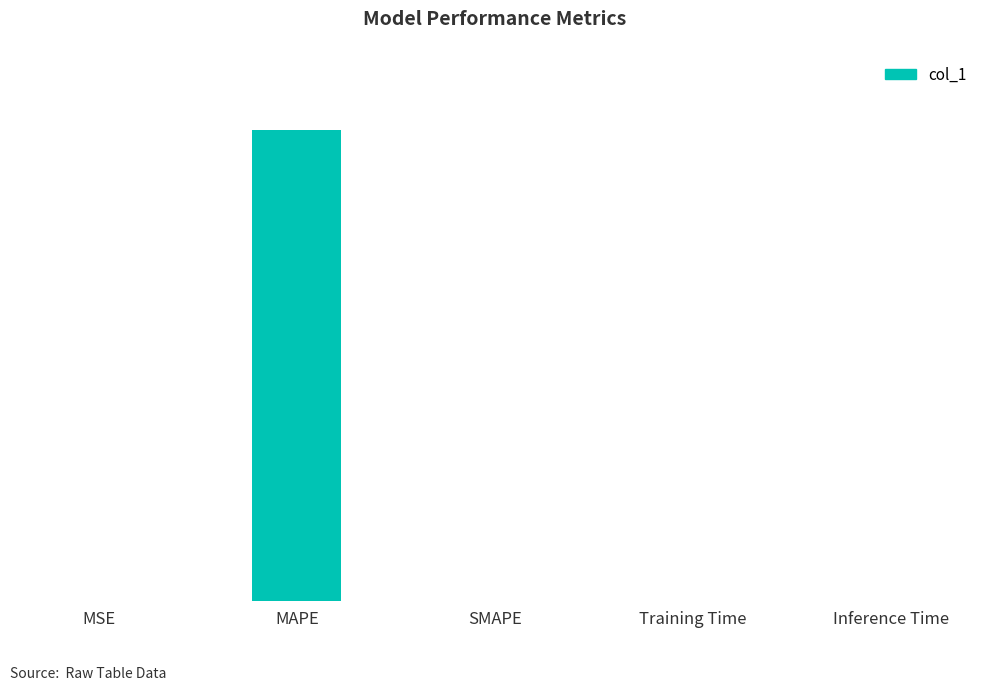

Reading left to right, what are all the values shown in this chart?

0.0	68.7	0.0	0.0	0.0